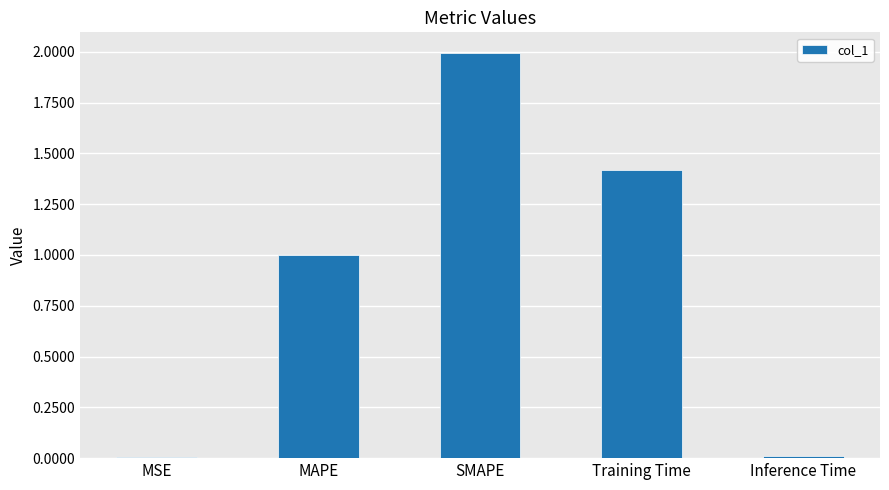

What is the maximum value shown in the chart?

2.0